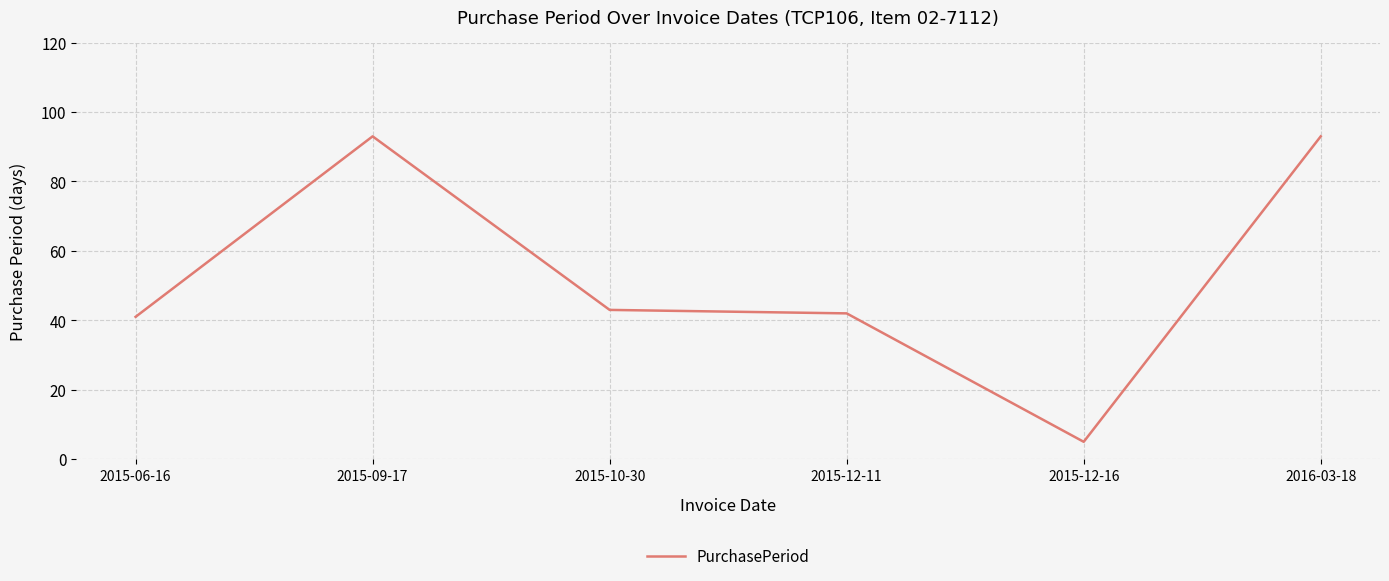

How many lines are shown in the chart?

1